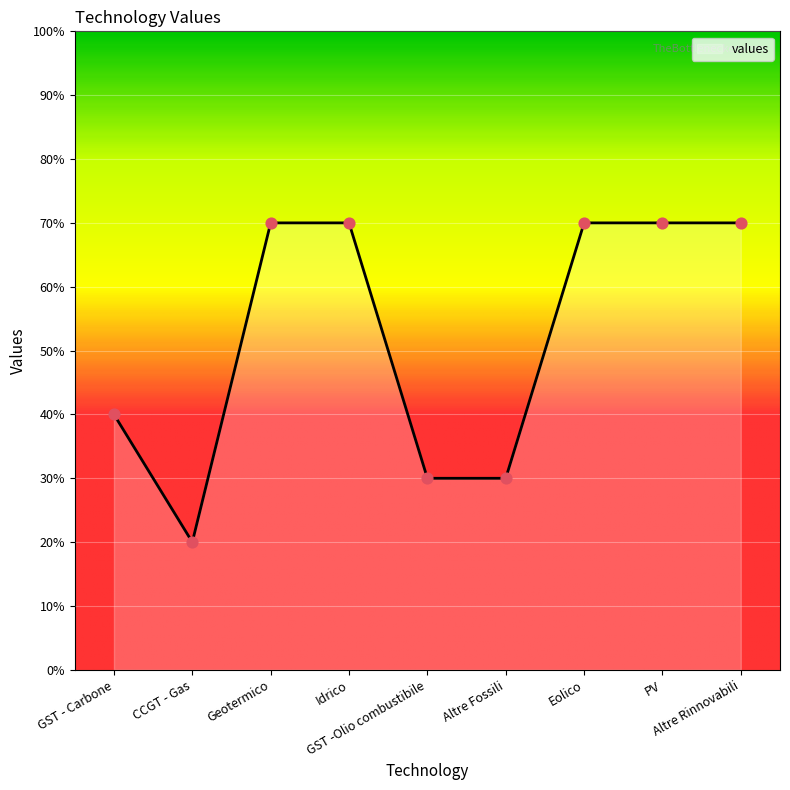

What is the ratio of the value at Idrico to the value at Altre Fossili?

2.3